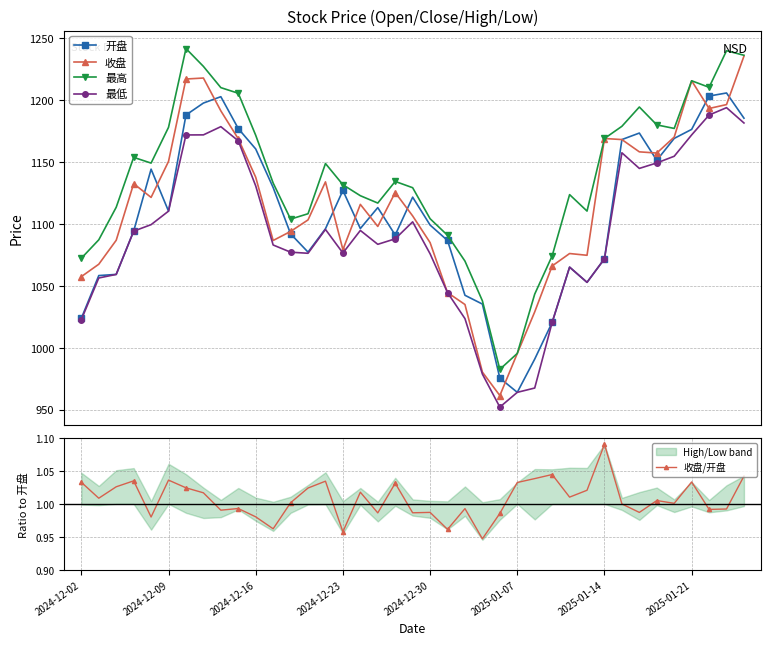

The 开盘 series shows 1151.4 at 33. True or false?

True